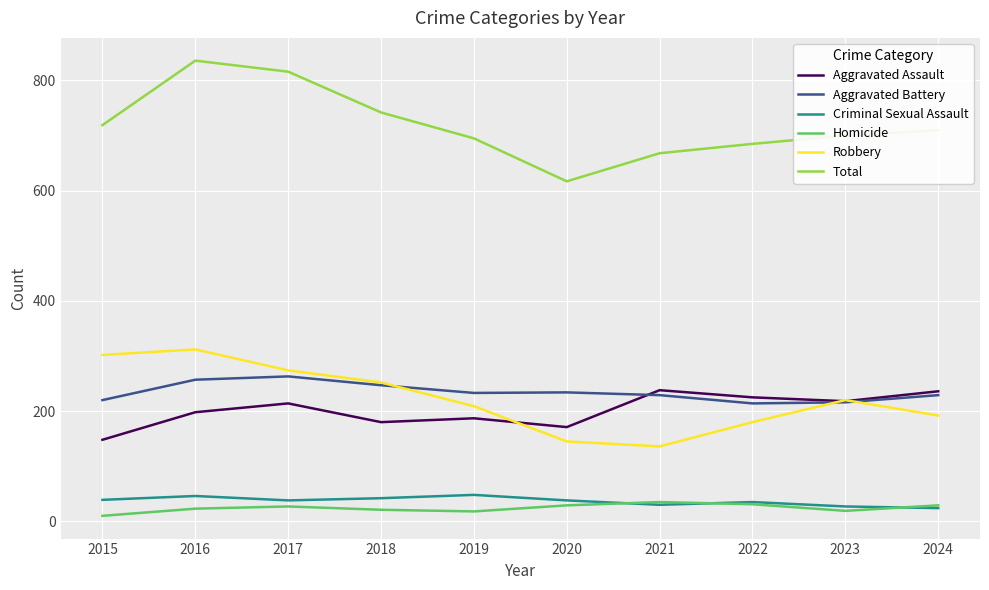

List the series in order of their peak value, lowest first.

Homicide, Criminal Sexual Assault, Aggravated Assault, Aggravated Battery, Robbery, Total